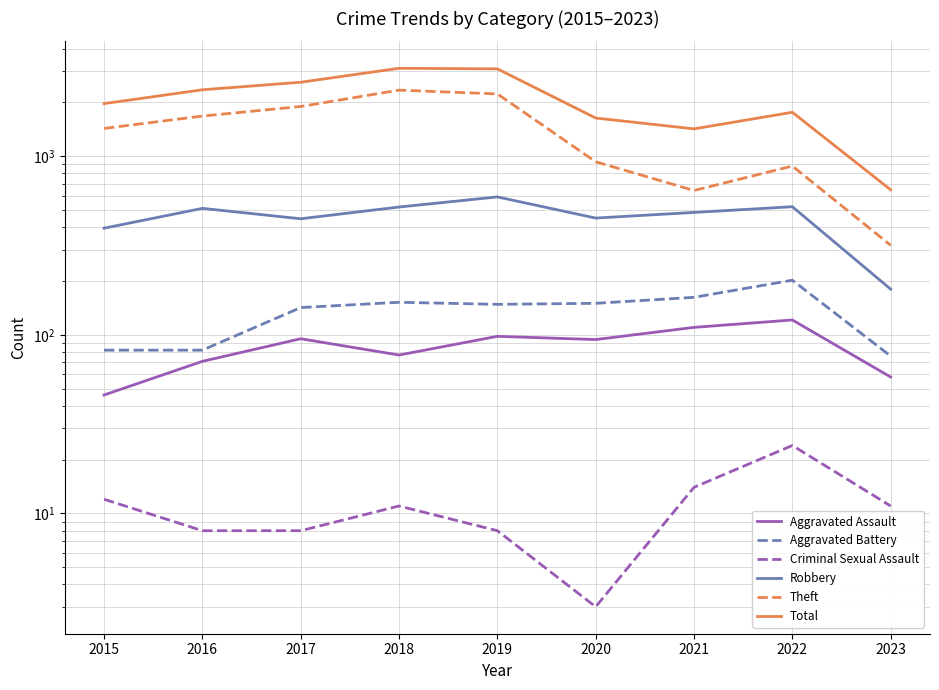

Does the chart have visible grid lines?

Yes